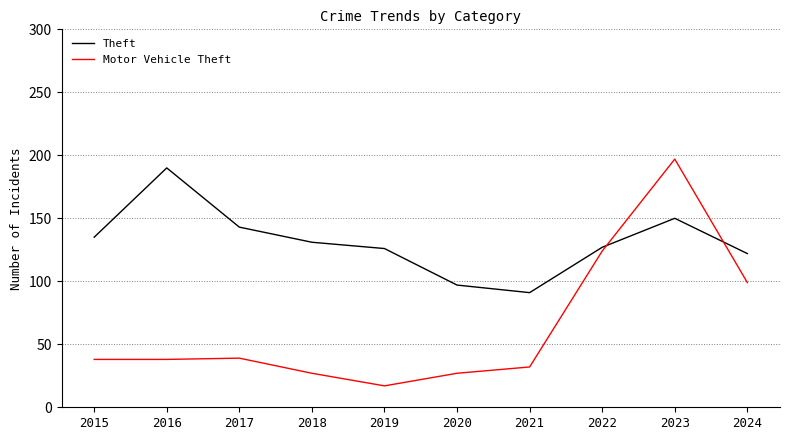

What is the difference between the maximum and minimum values in the Motor Vehicle Theft series?

180